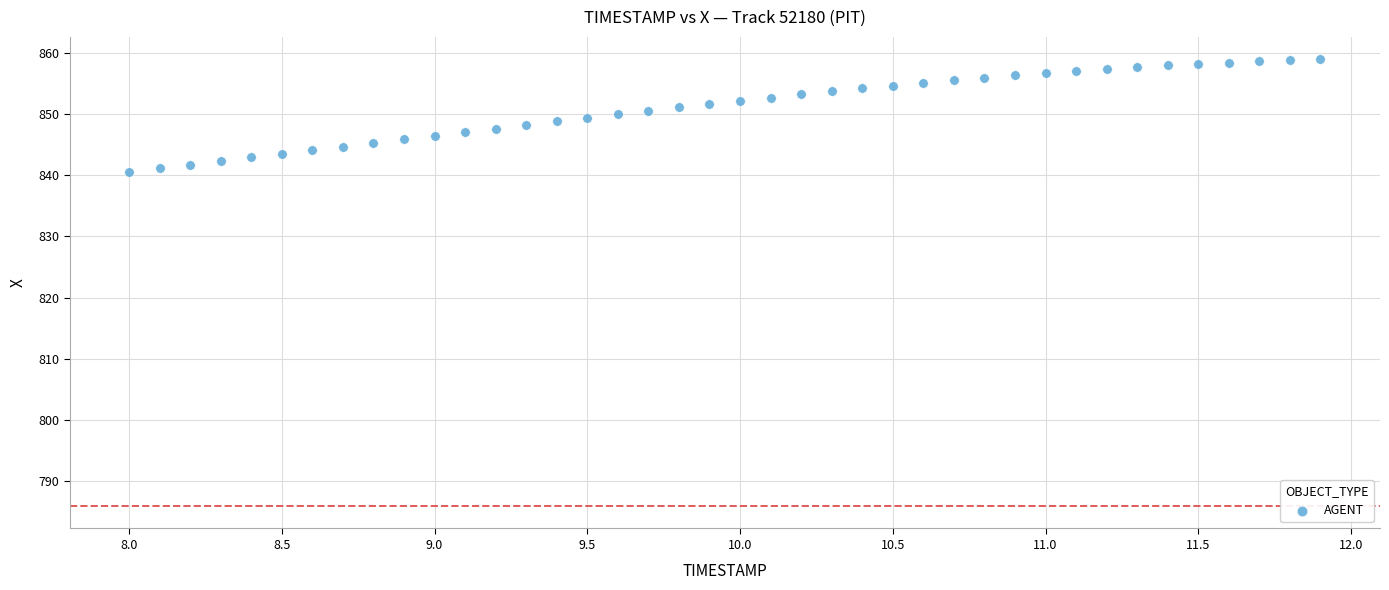

What is the range of X values (max minus min)?

3.9